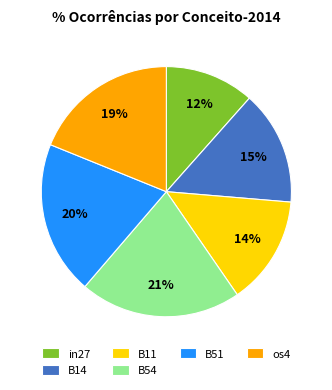

Is there a majority slice in this chart?

No